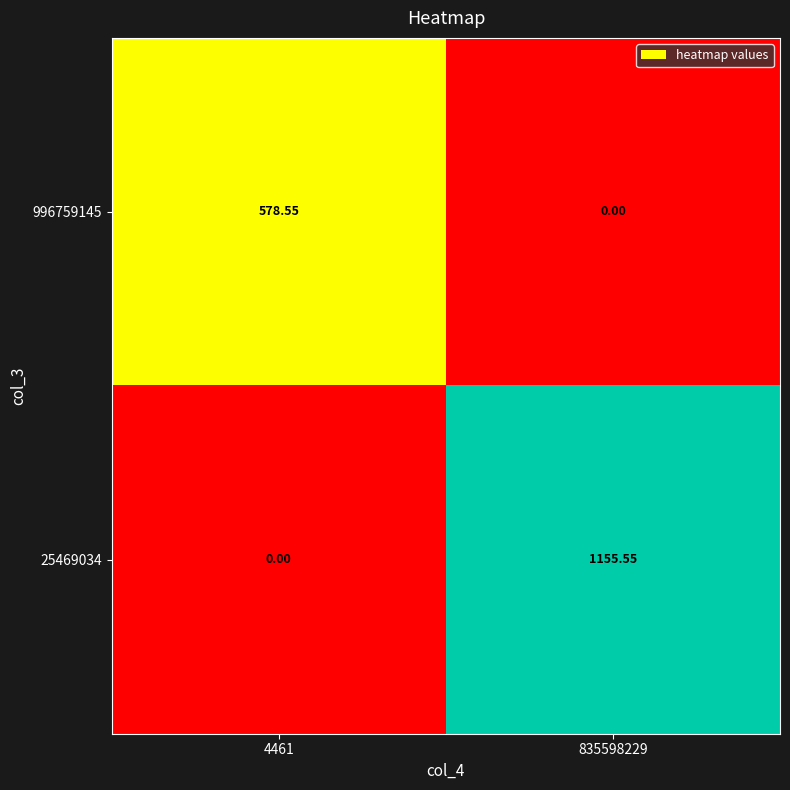

Is the value of 996759145 at 835598229 greater than the value of 25469034 at 835598229?

No